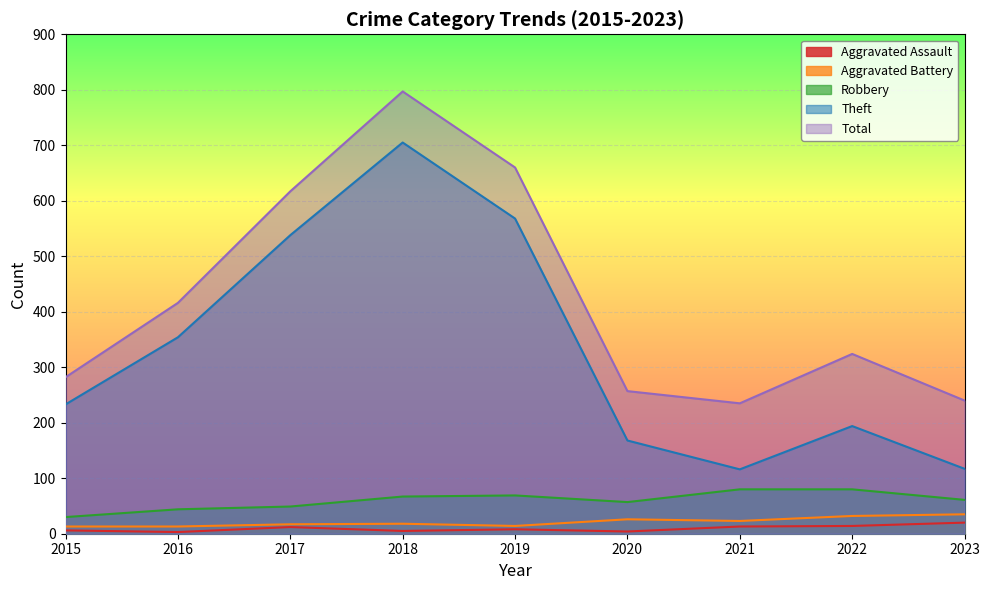

Which category has the highest value in the Robbery series?

2021